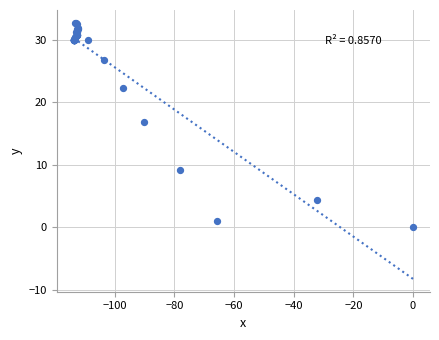

What Y value in the scatter plot is closest to 16?

16.8